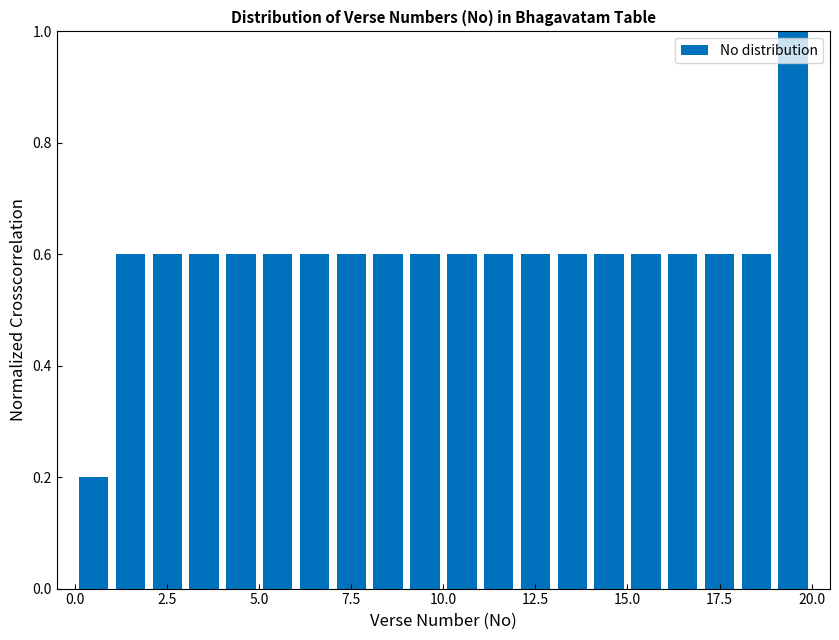

Around what value on the x-axis is the tallest bar? Give the approximate position of its centre, as read against the axis.

19.5